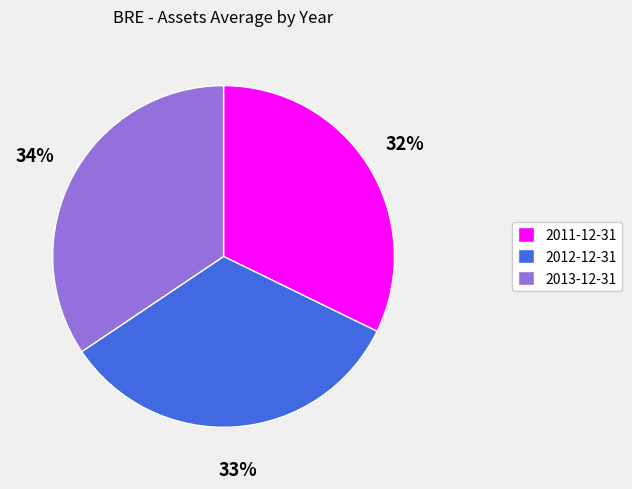

To the nearest percent, what percentage of the pie is 2013-12-31?

34%